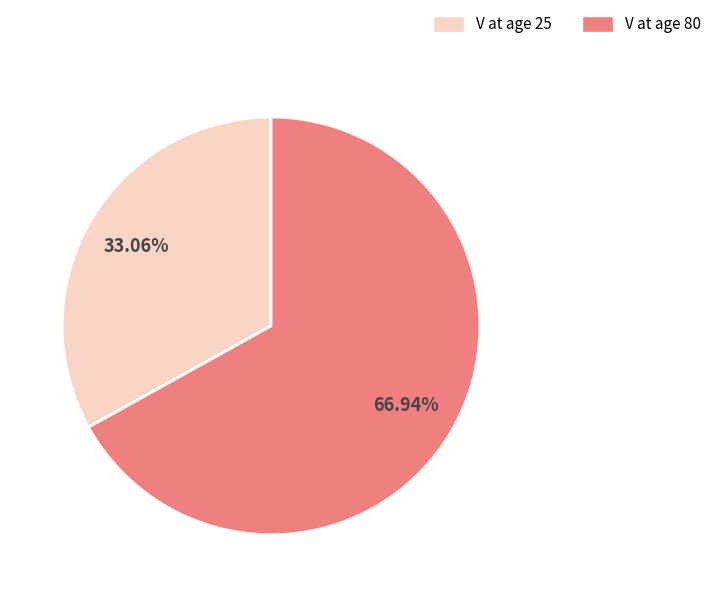

Is there any slice that represents more than half of the pie?

Yes